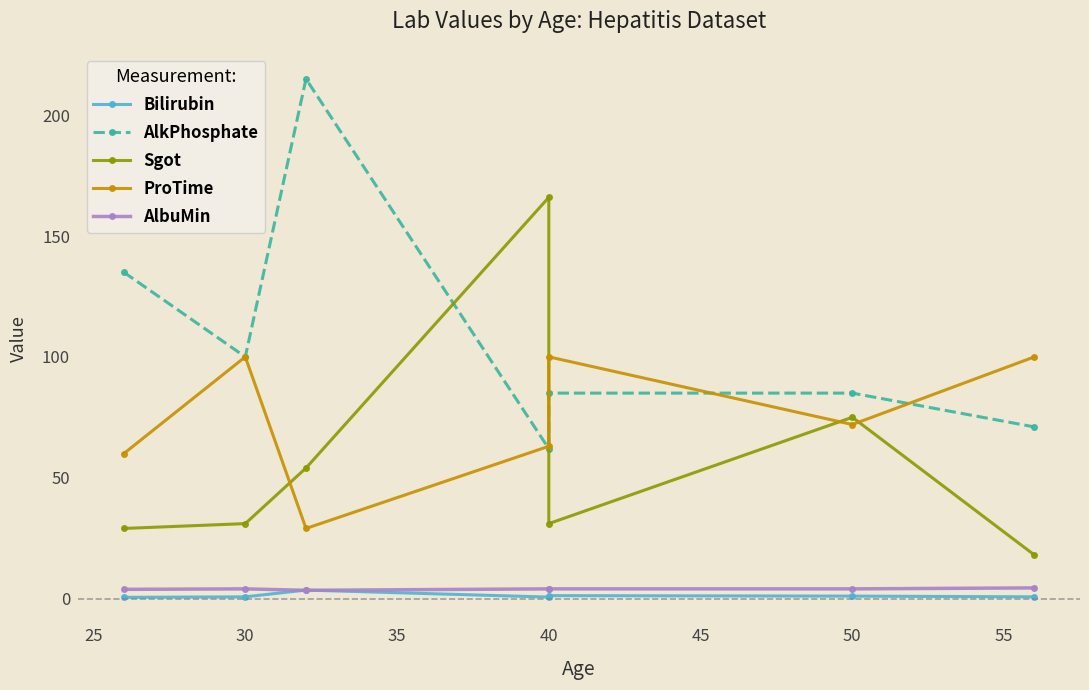

At how many categories does at least one series exceed 167?

1